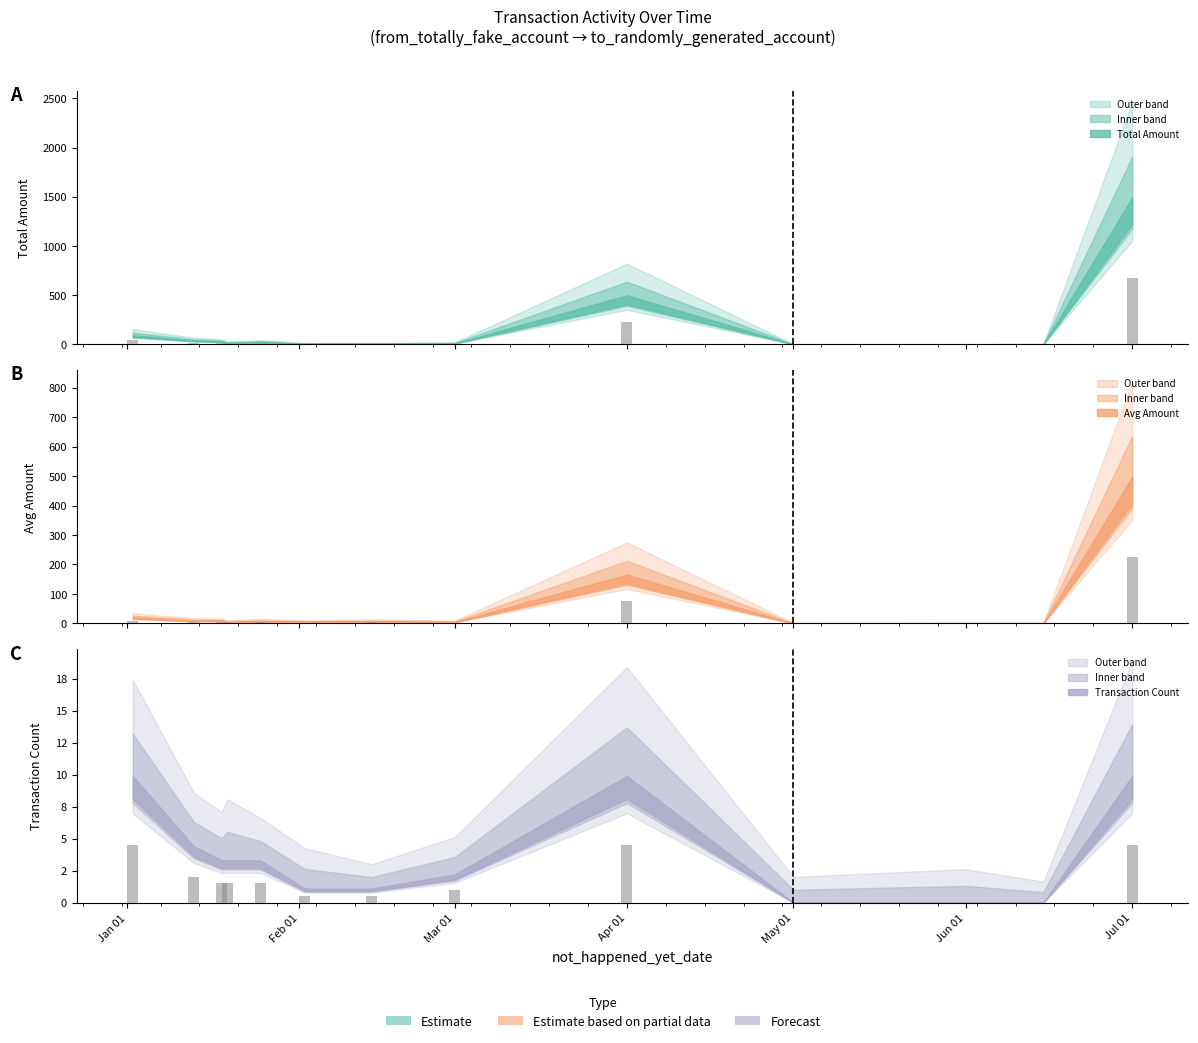

The Avg Amount (bar) series shows 348.9 at Jul 01. True or false?

False